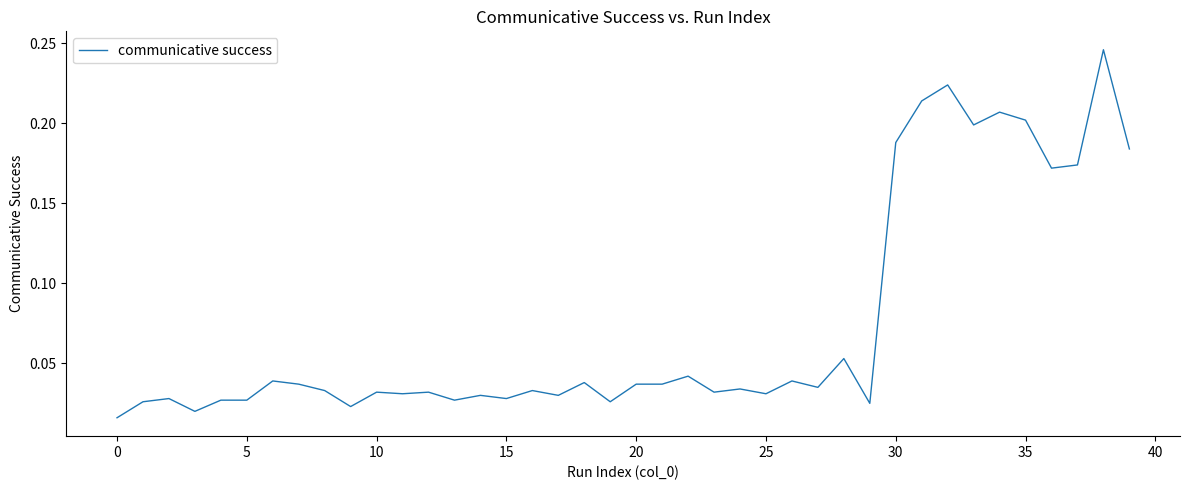

What is the greatest value displayed?

0.2